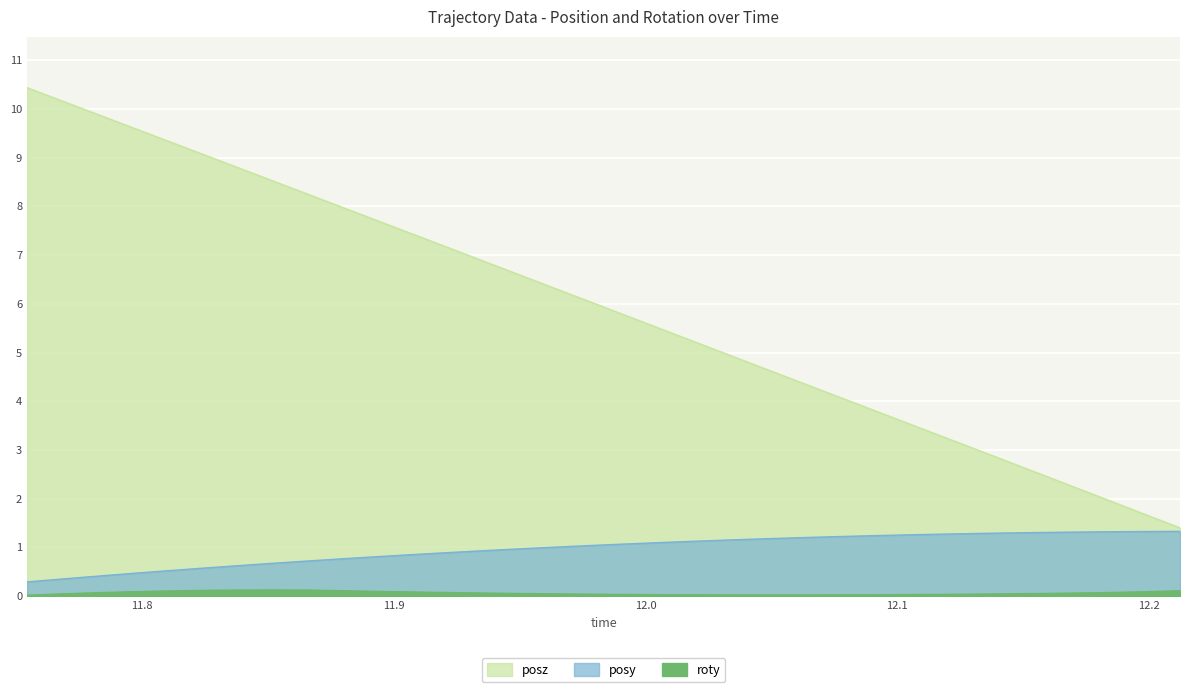

Is it true that posy equals 1.3 at 12.2123?

True